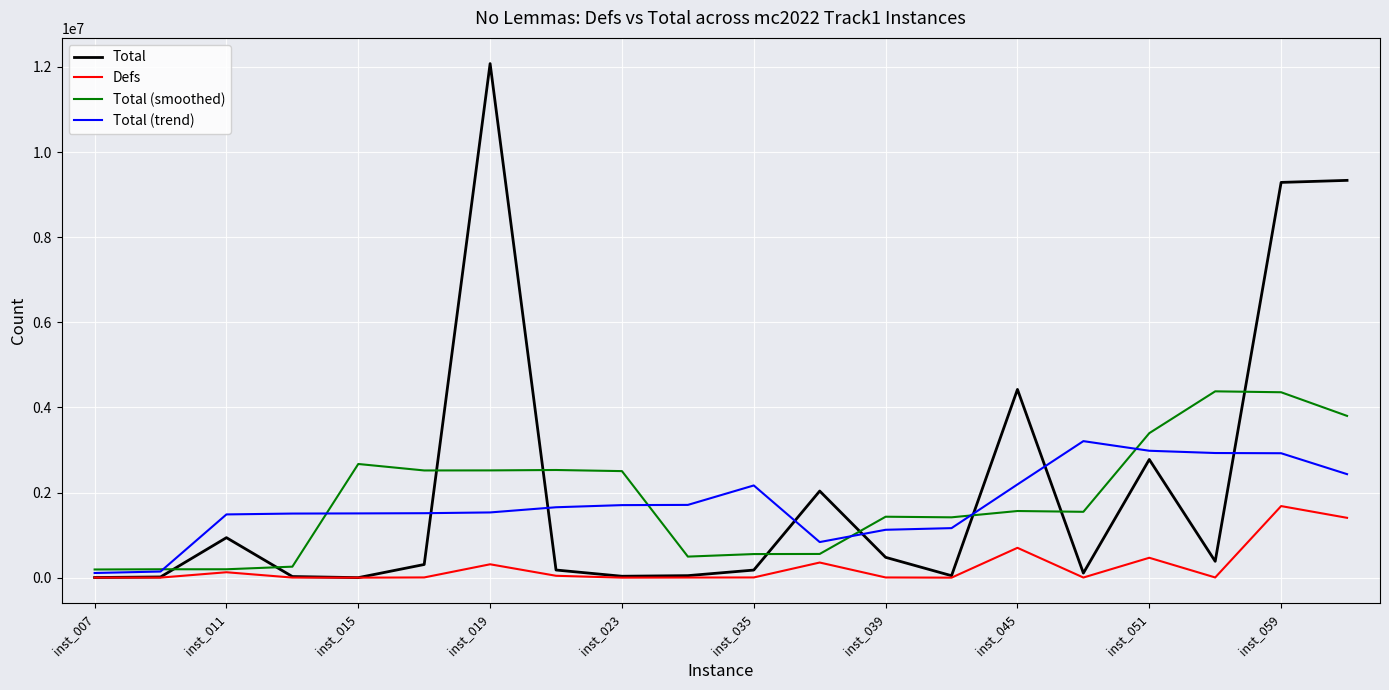

In Total (smoothed), how many points are lower than both neighbors (excluding endpoints)?

4